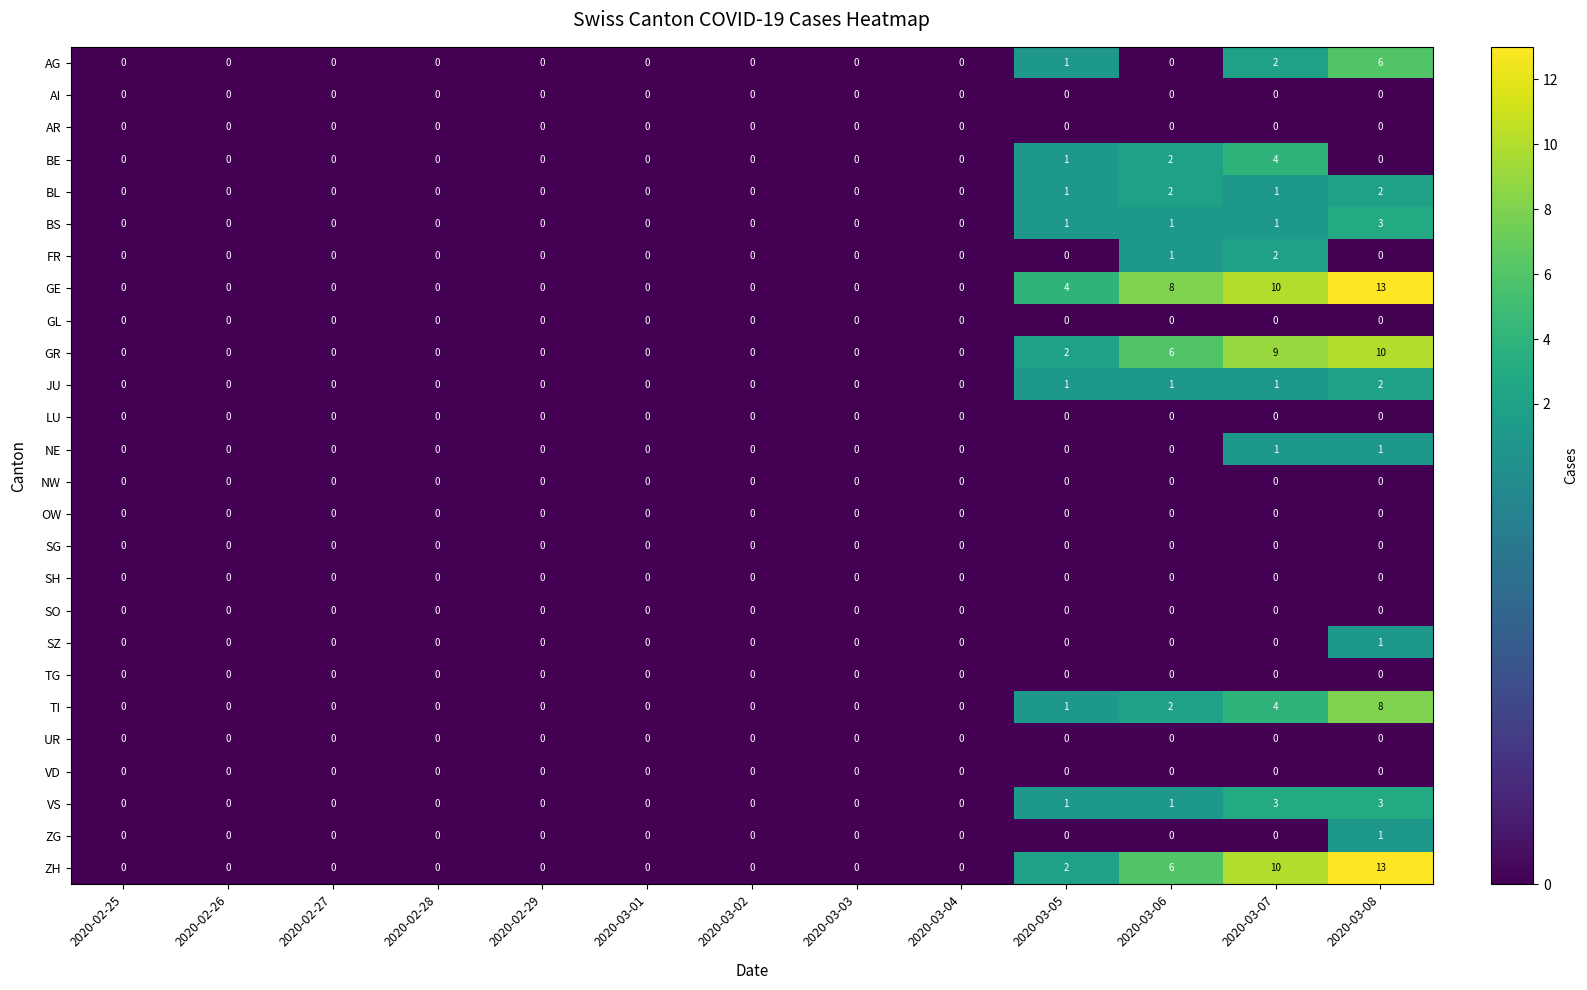

The BS series shows -1 at 2020-02-28. True or false?

False